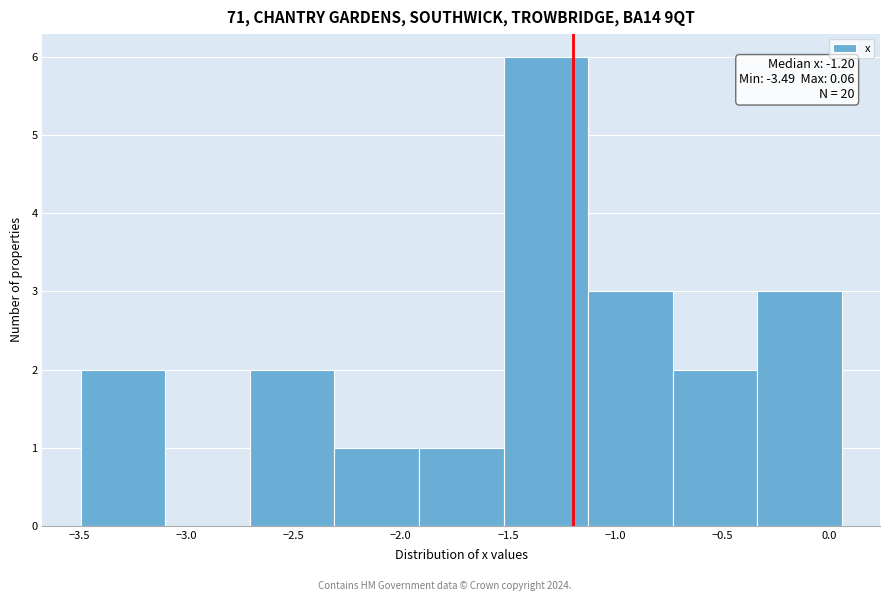

Over which range of the x-axis is the bar tallest?

-1.50 to -1.15